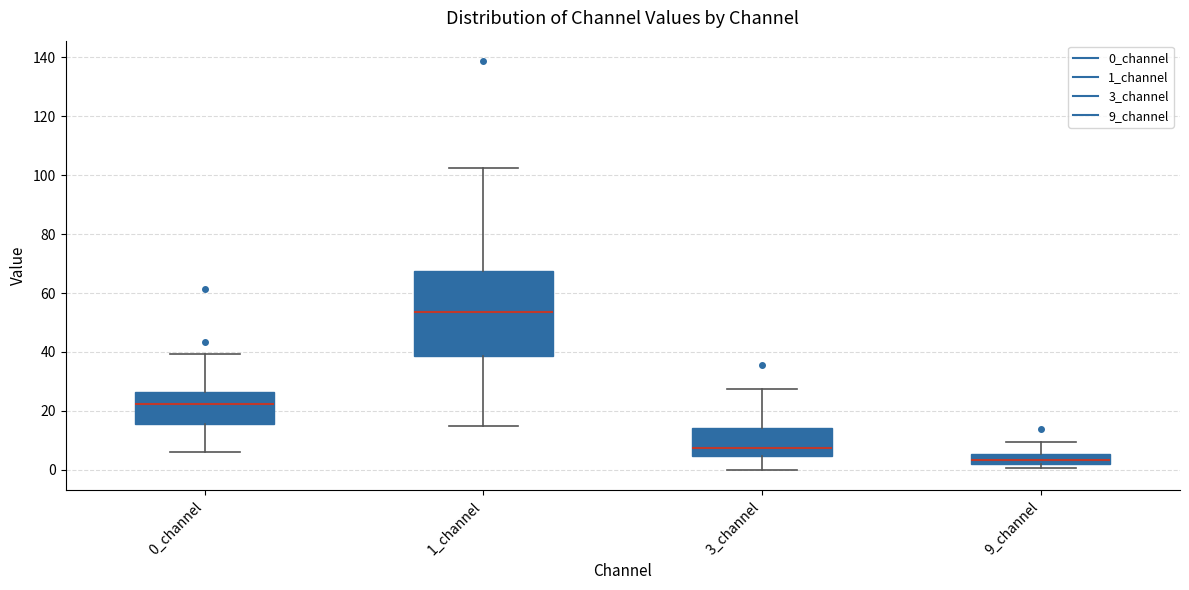

Reading left to right, read every box against the y-axis: the position of its median line, the range the box covers, and the ends of its whiskers. The values are not printed on the chart, so give them approximately, as read against the axis.

0_channel: median 22, box 16 to 26, whiskers 6 to 40
1_channel: median 54, box 38 to 68, whiskers 14 to 102
3_channel: median 8, box 4 to 14, whiskers 0 to 28
9_channel: median 4, box 2 to 6, whiskers 0 to 10